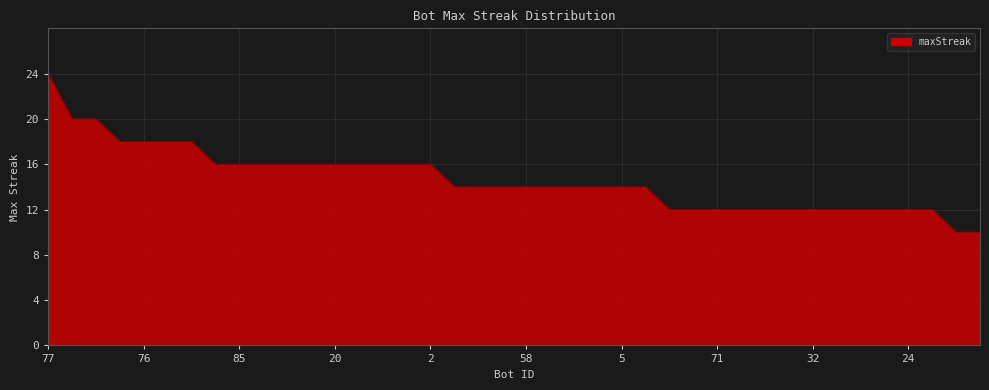

What is the smallest value displayed?

10